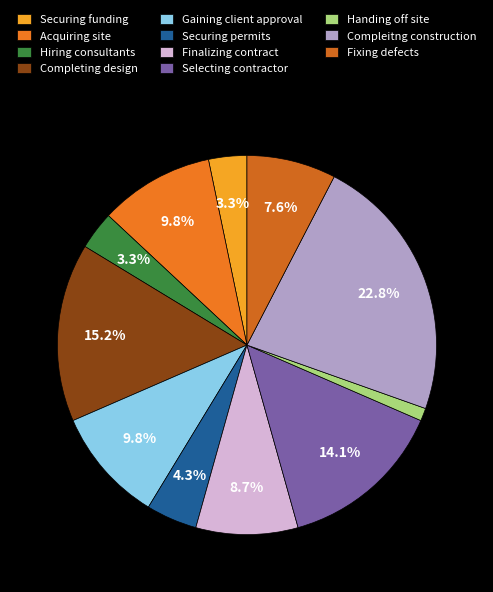

To the nearest percent, what is the difference between the largest and smallest slice percentages?

22%